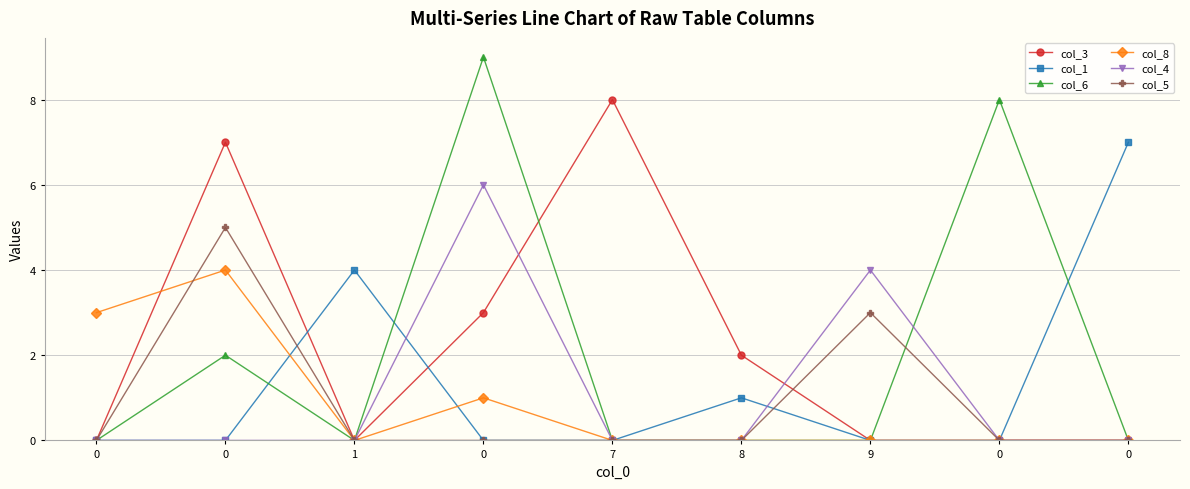

How many lines are shown in the chart?

6